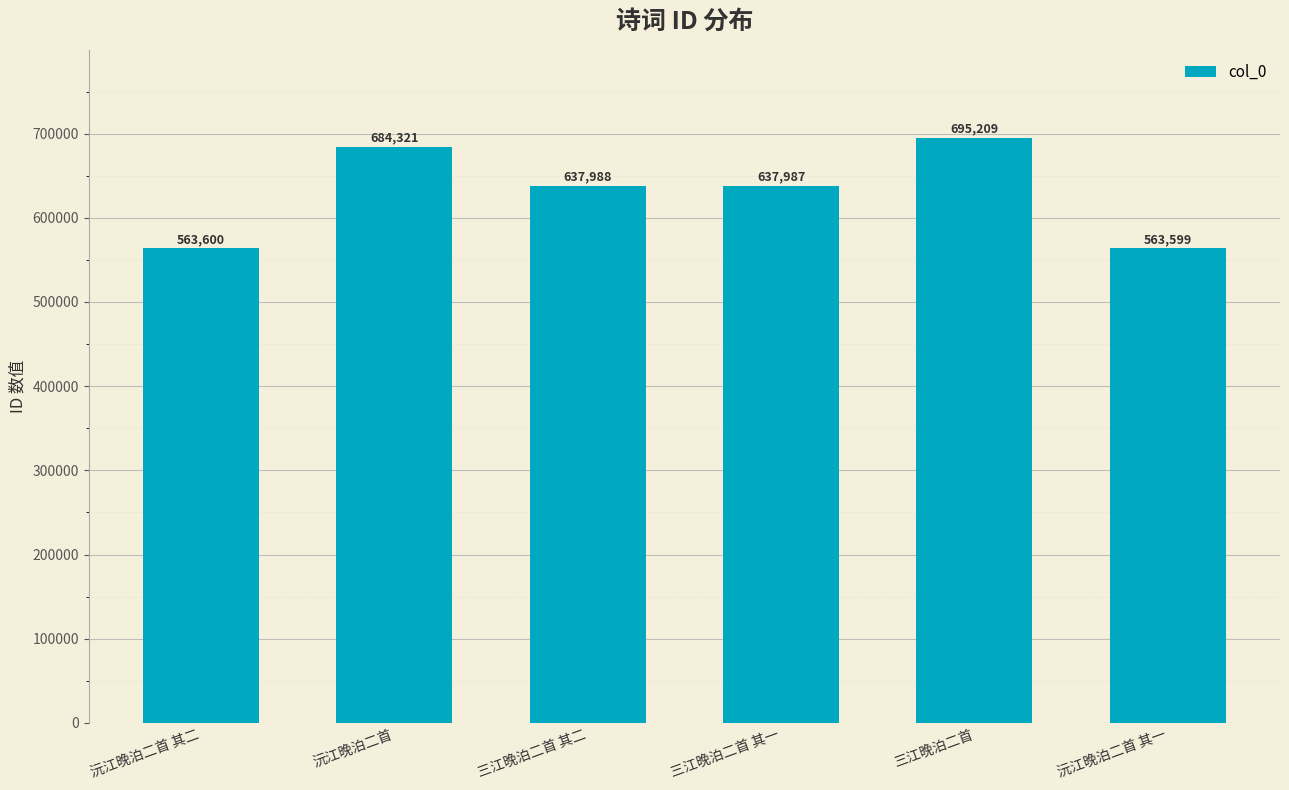

The value at 三江晚泊二首 其一 is 637987. True or false?

True